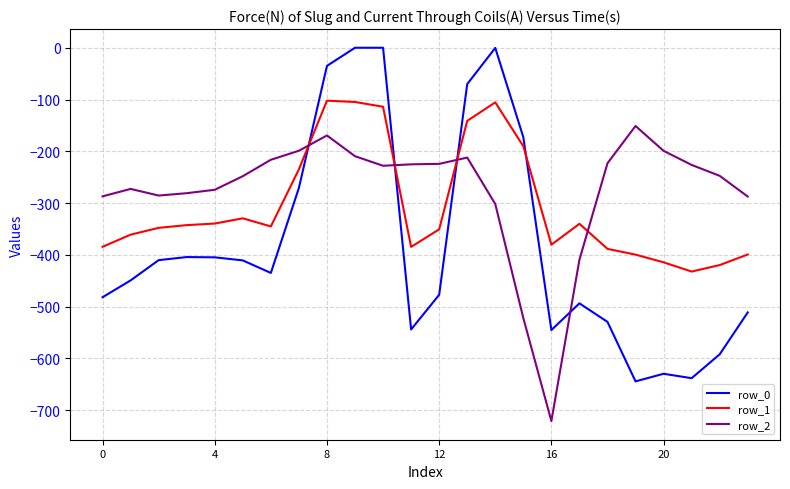

List the series in order of their overall mean, lowest first.

row_0, row_1, row_2